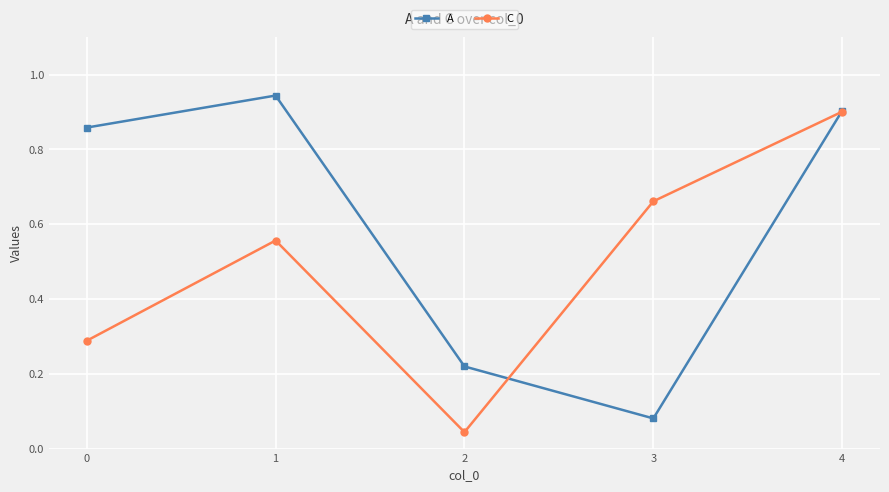

At which category does C reach its first local valley?

2